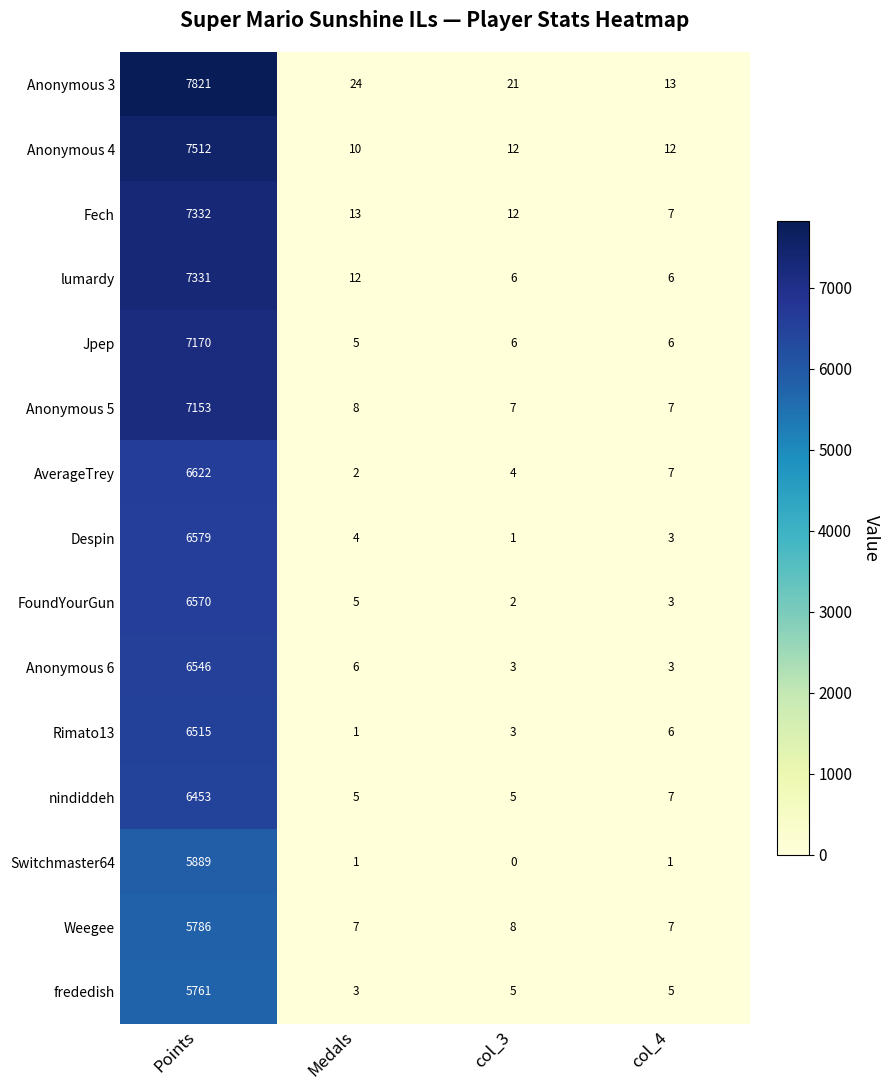

The value of Despin at Points is 8812. True or false?

False